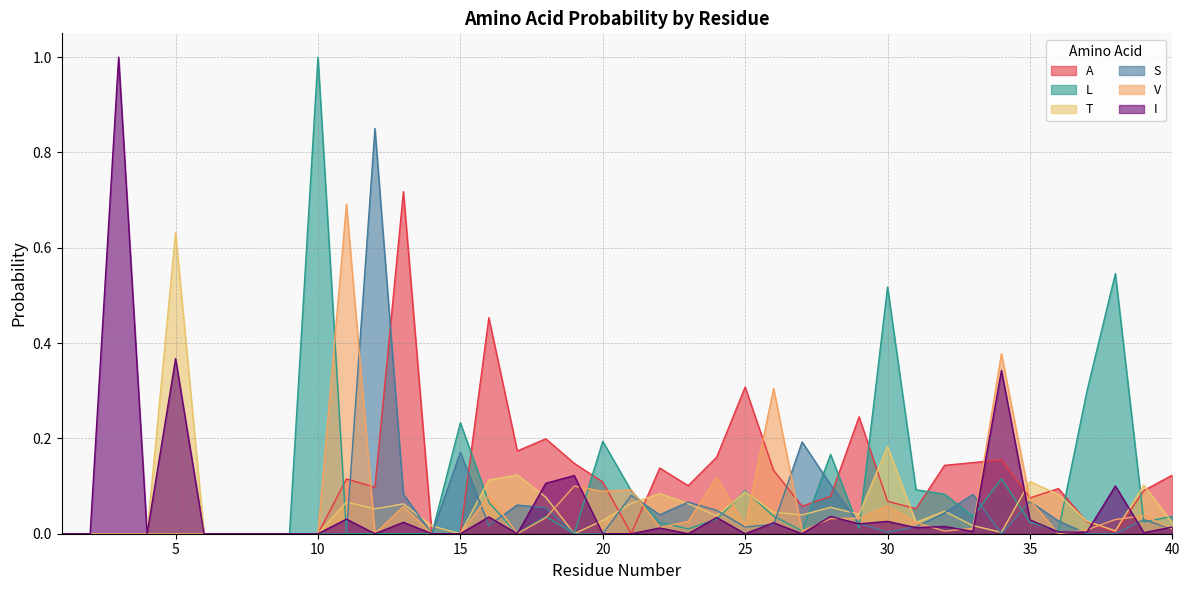

Reading left to right, extract all data points from this chart.

A: 0.0	0.0	0.0	0.0	0.0	0.0	0.0	0.0	0.0	0.0	0.1	0.1	0.7	0.0	0.0	0.5	0.2	0.2	0.1	0.1	0.0	0.1	0.1	0.2	0.3	0.1	0.1	0.1	0.2	0.1	0.1	0.1	0.1	0.2	0.1	0.1	0.0	0.0	0.1	0.1
L: 0.0	0.0	0.0	0.0	0.0	0.0	0.0	0.0	0.0	1.0	0.0	0.0	0.0	0.0	0.2	0.1	0.0	0.0	0.0	0.2	0.1	0.0	0.0	0.0	0.1	0.0	0.0	0.2	0.0	0.5	0.1	0.1	0.0	0.1	0.0	0.0	0.3	0.5	0.0	0.0
T: 0.0	0.0	0.0	0.0	0.6	0.0	0.0	0.0	0.0	0.0	0.1	0.1	0.1	0.0	0.0	0.1	0.1	0.1	0.0	0.0	0.1	0.1	0.1	0.0	0.1	0.0	0.0	0.1	0.0	0.2	0.0	0.0	0.0	0.0	0.1	0.1	0.0	0.0	0.1	0.0
S: 0.0	0.0	0.0	0.0	0.0	0.0	0.0	0.0	0.0	0.0	0.0	0.9	0.1	0.0	0.2	0.0	0.1	0.1	0.0	0.0	0.1	0.0	0.1	0.0	0.0	0.0	0.2	0.1	0.0	0.0	0.0	0.0	0.1	0.0	0.1	0.0	0.0	0.0	0.0	0.0
V: 0.0	0.0	0.0	0.0	0.0	0.0	0.0	0.0	0.0	0.0	0.7	0.0	0.1	0.0	0.0	0.1	0.0	0.0	0.1	0.1	0.1	0.0	0.0	0.1	0.0	0.3	0.0	0.0	0.0	0.1	0.0	0.0	0.0	0.4	0.1	0.0	0.0	0.0	0.0	0.0
I: 0.0	0.0	1.0	0.0	0.4	0.0	0.0	0.0	0.0	0.0	0.0	0.0	0.0	0.0	0.0	0.0	0.0	0.1	0.1	0.0	0.0	0.0	0.0	0.0	0.0	0.0	0.0	0.0	0.0	0.0	0.0	0.0	0.0	0.3	0.0	0.0	0.0	0.1	0.0	0.0